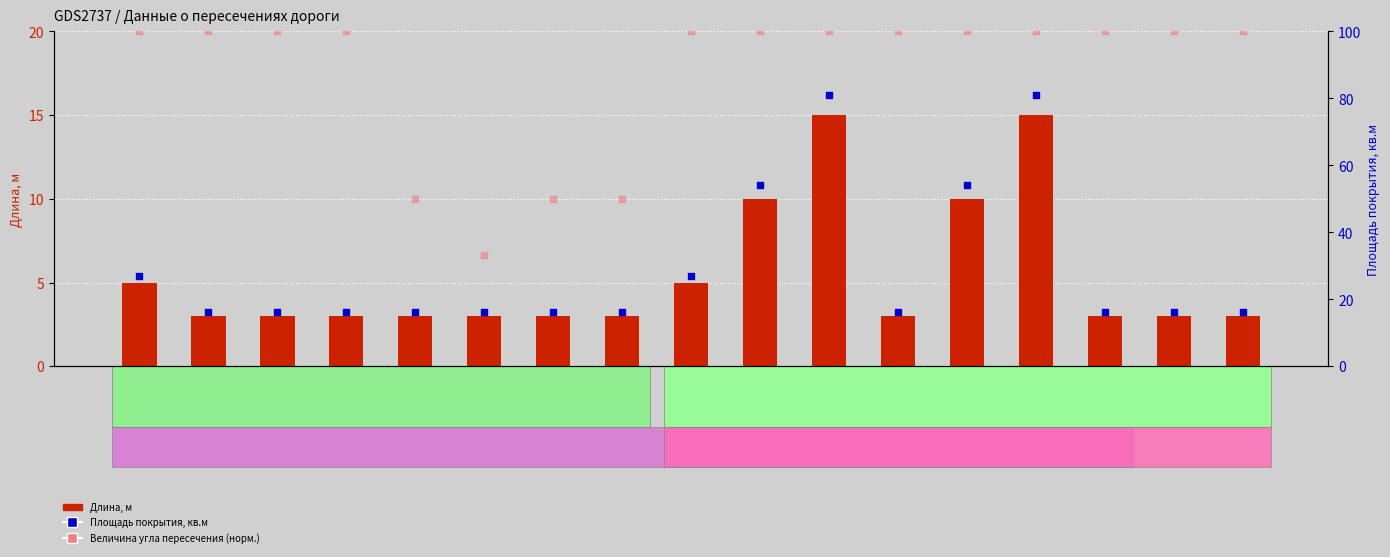

Which series has the largest total across all categories?

Величина угла пересечения